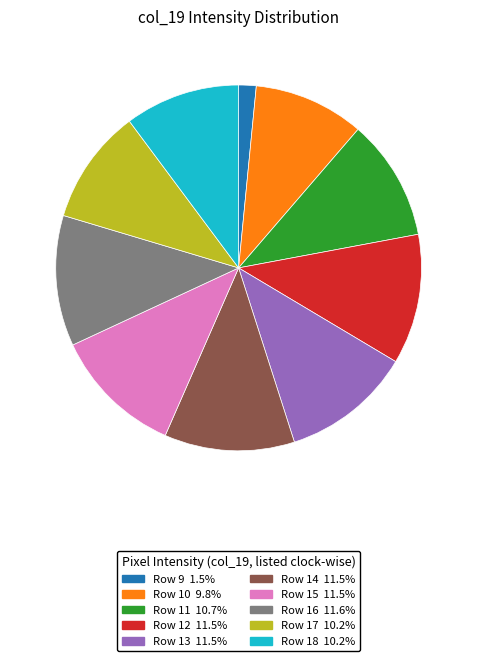

Is there any slice that represents more than half of the pie?

No